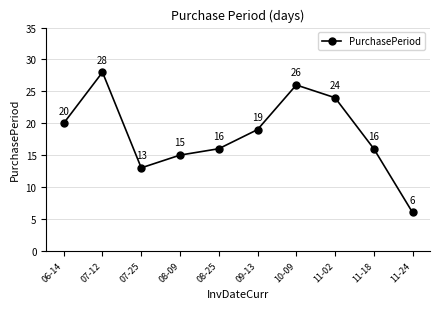

Reading left to right, list all the values displayed in this chart.

20	28	13	15	16	19	26	24	16	6